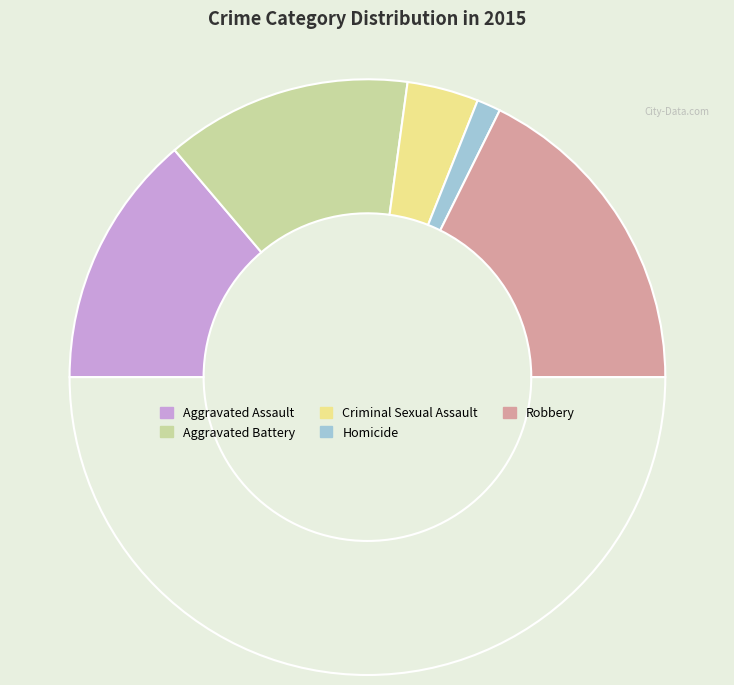

How many segments does this pie chart have?

6